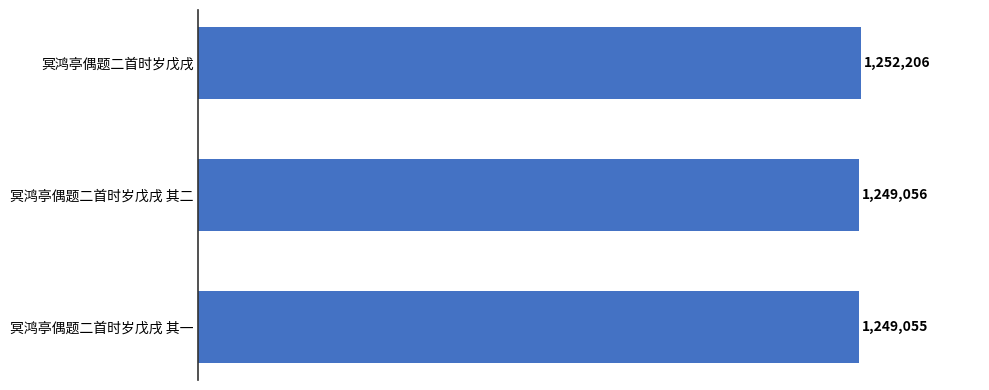

Does the chart contain any negative values?

No